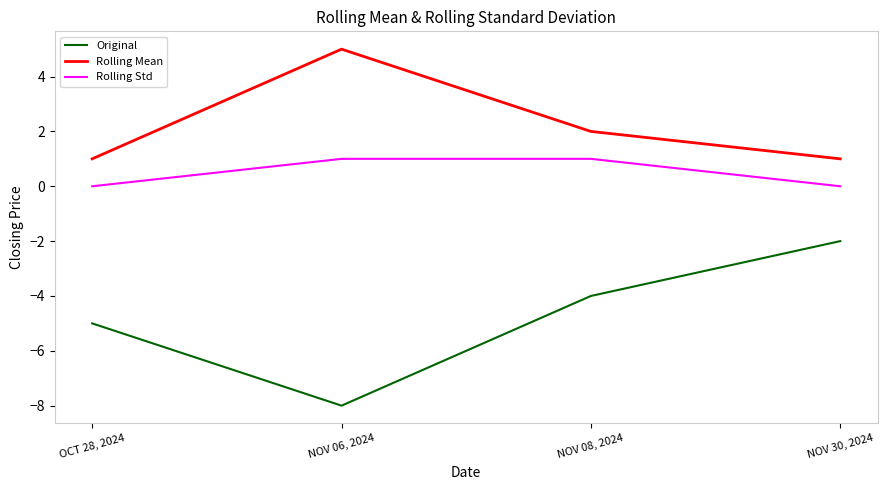

True or false: Rolling Mean and Original cross at least once.

False